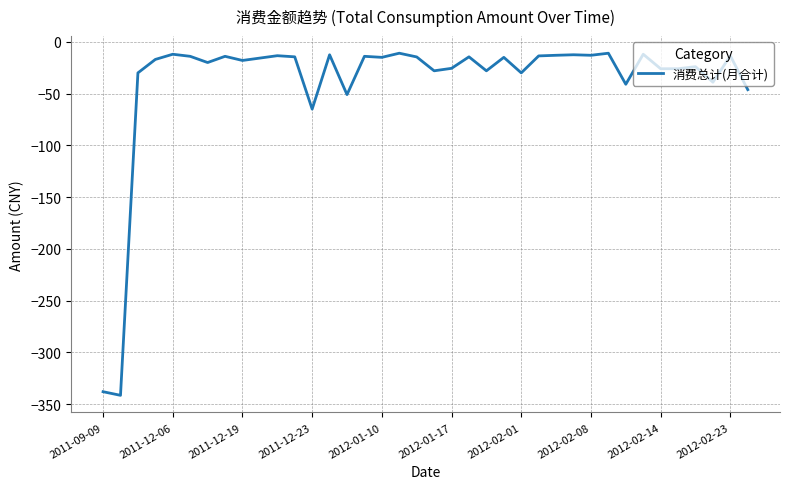

What is the difference between the maximum and minimum values?

330.5